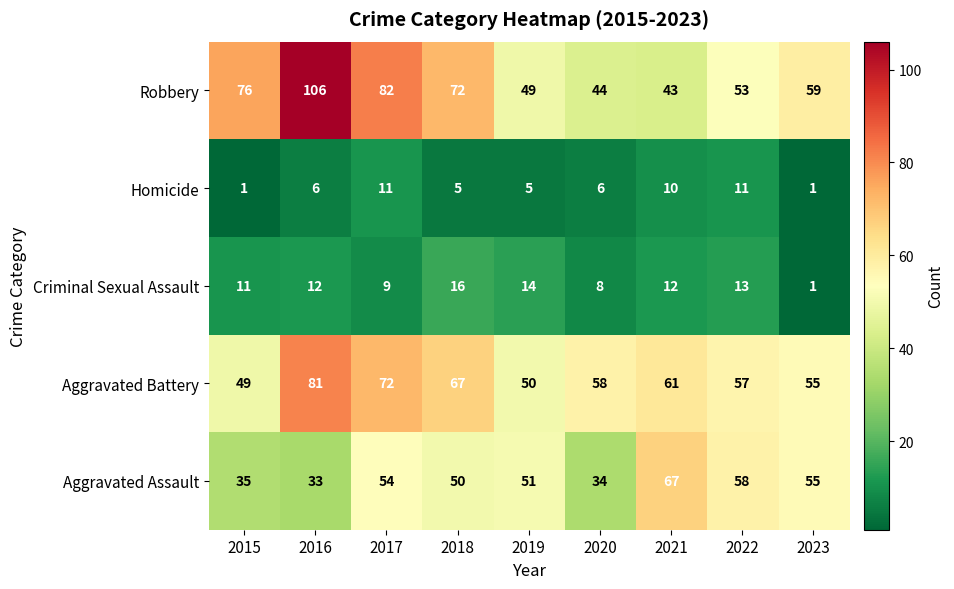

What is the spread (max minus min) of values at 2017?

73